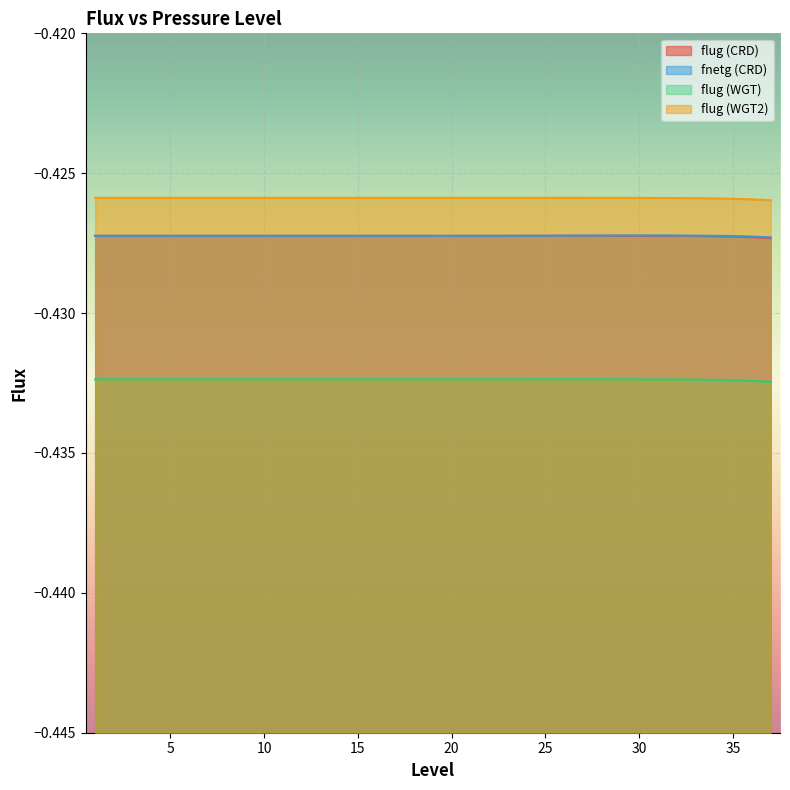

At 35, list the series in order from smallest to largest.

flug (WGT), flug (CRD), fnetg (CRD), flug (WGT2)